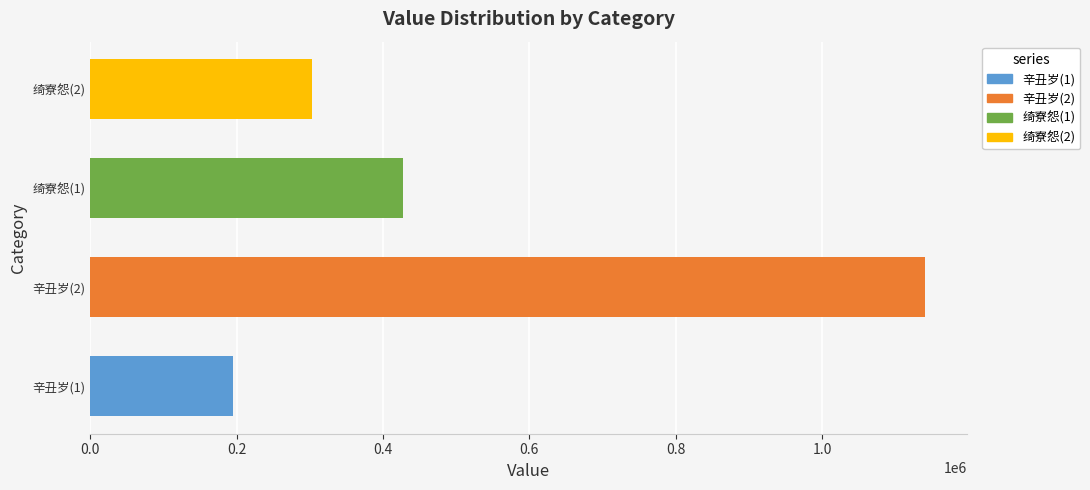

Reading top to bottom, list all the values displayed in this chart.

绮寮怨(2)=302613	绮寮怨(1)=427542	辛丑岁(2)=1141424	辛丑岁(1)=195321